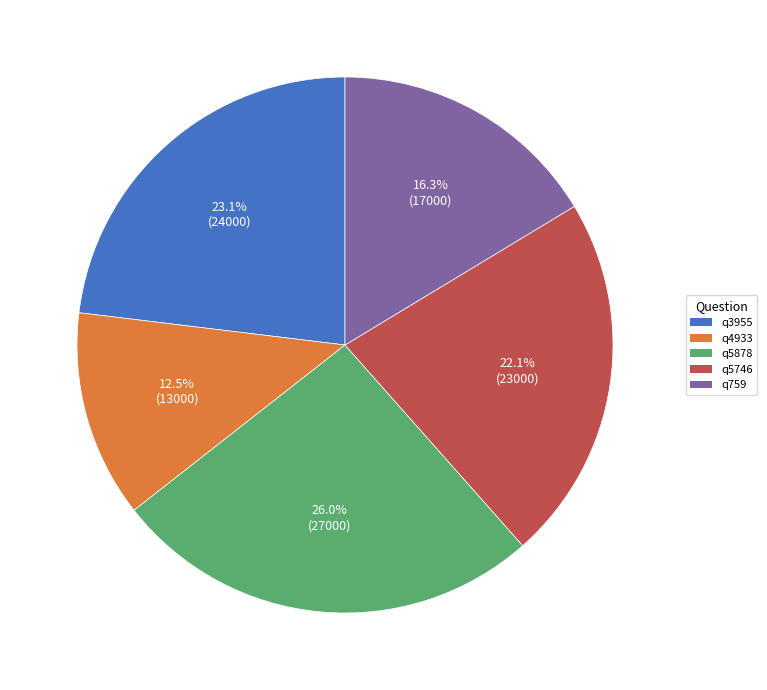

How many slices are in this pie chart?

5